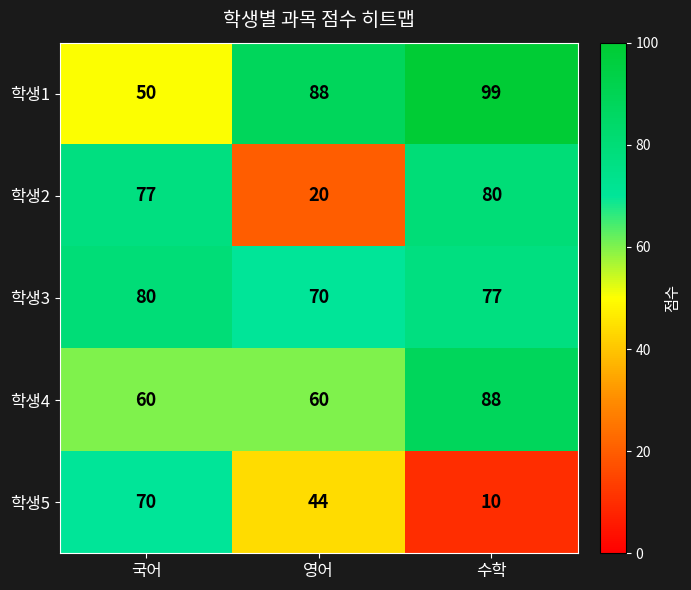

What is the greatest value displayed?

99